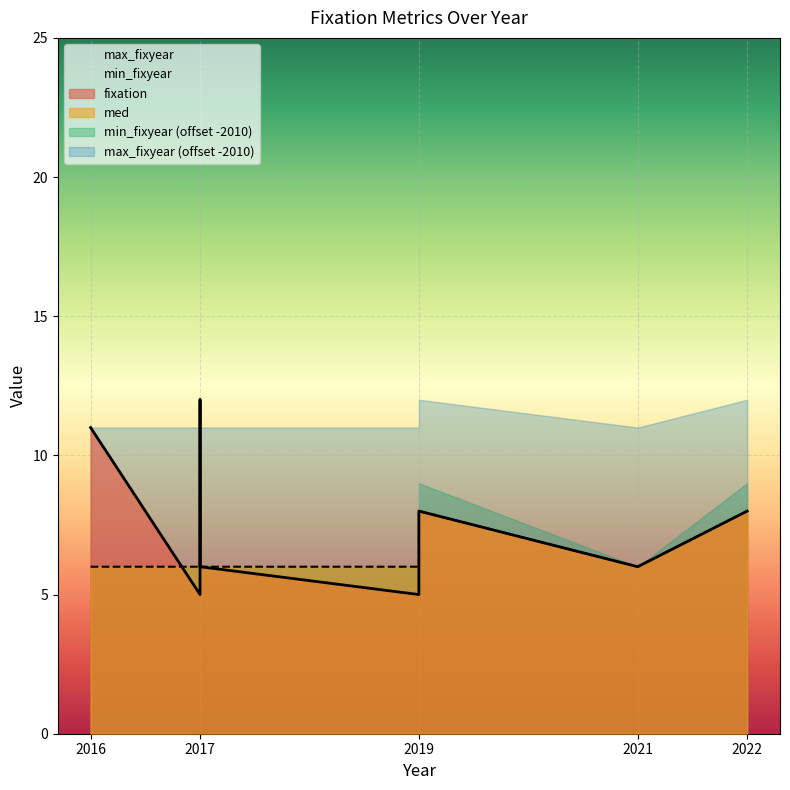

True or false: fixation and med cross at least once.

True